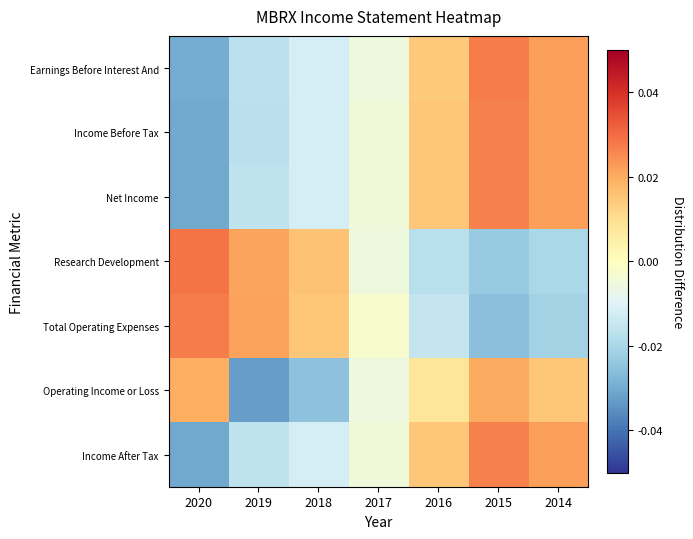

Rank the series by their maximum value, from highest to lowest.

Research Development, Total Operating Expenses, Earnings Before Interest And, Net Income, Income After Tax, Income Before Tax, Operating Income or Loss